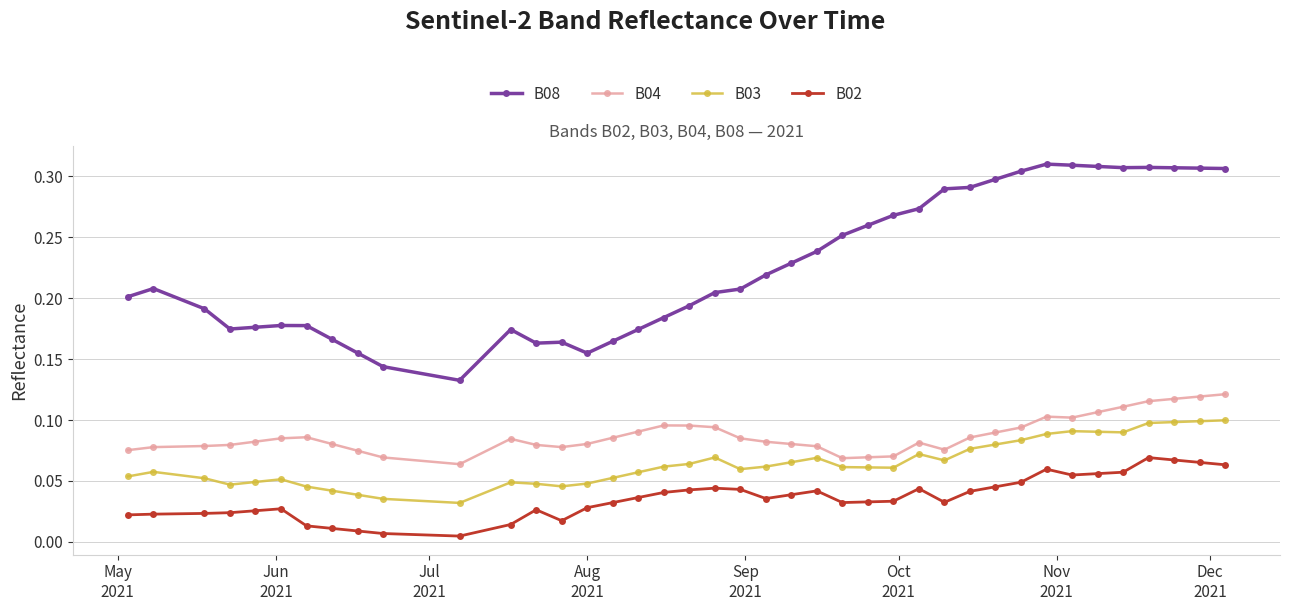

List the series in order of their peak value, highest first.

B08, B04, B03, B02